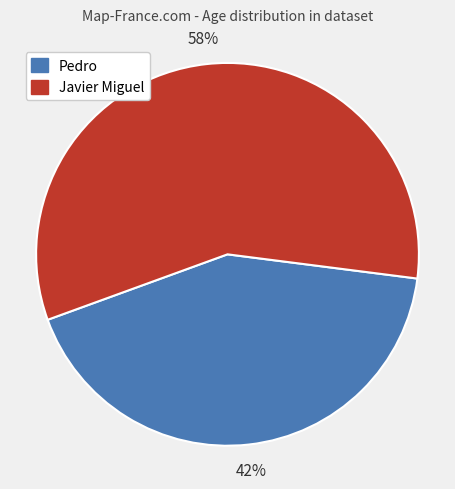

To the nearest percent, what portion does Pedro represent?

42%